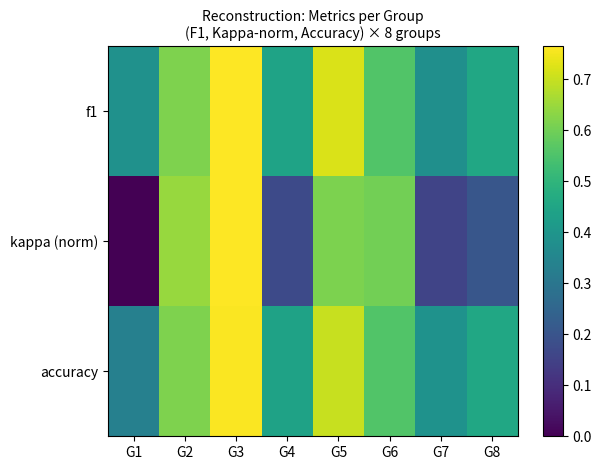

Which series has the widest spread of values?

kappa (norm)